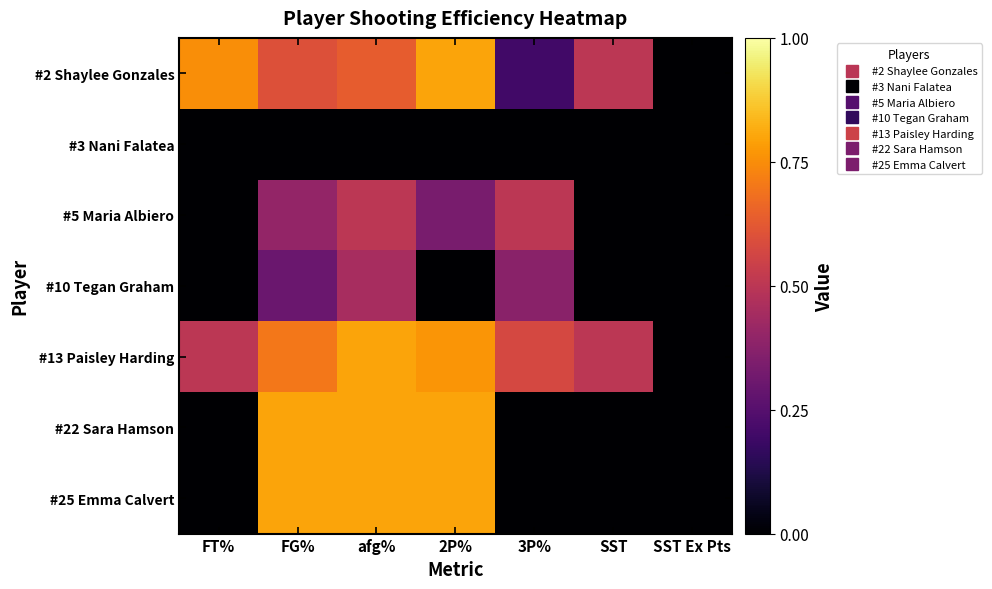

At how many categories does at least one series exceed 0?

6